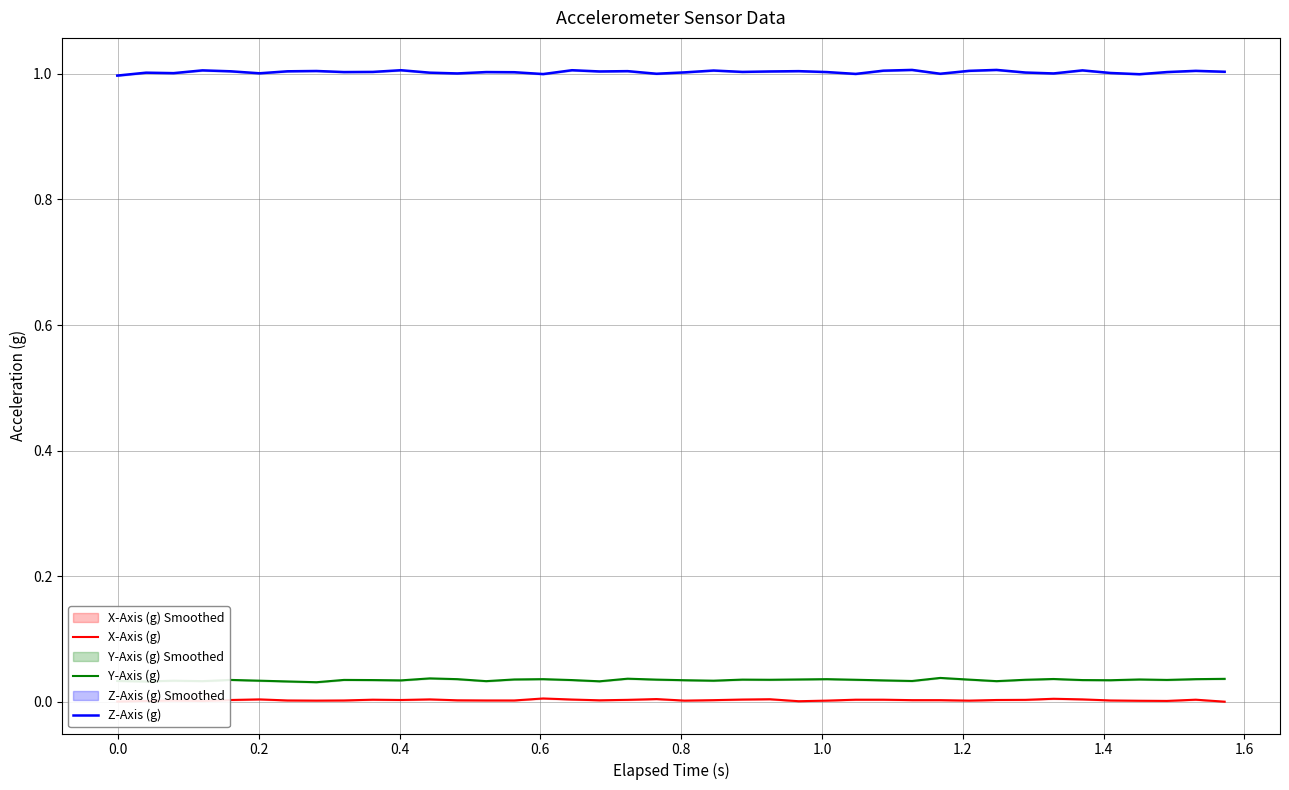

True or false: X-Axis (g) and Z-Axis (g) intersect in this chart.

False